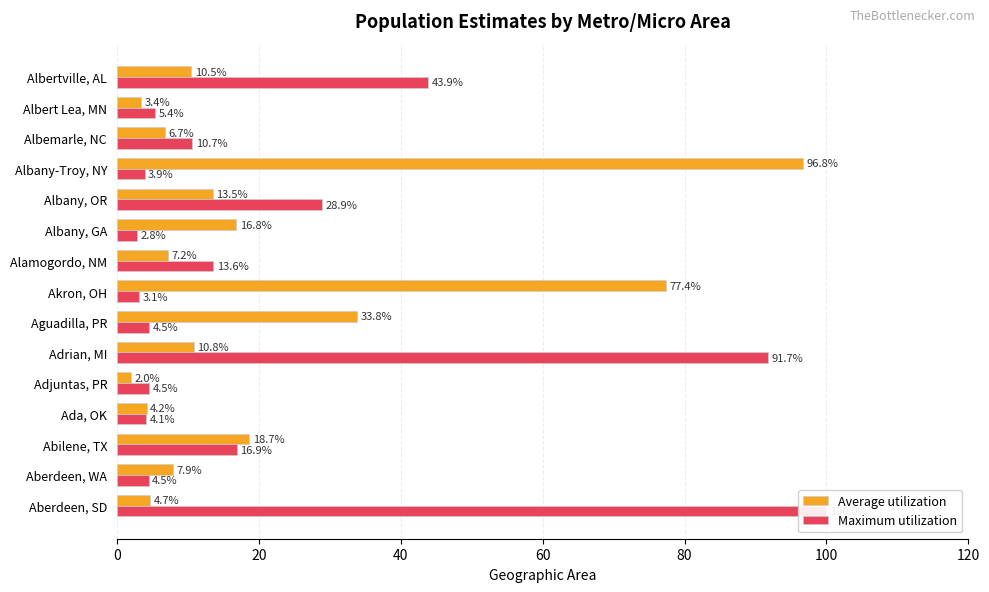

Is it true that Maximum utilization equals 3.7 at Albany, GA?

False